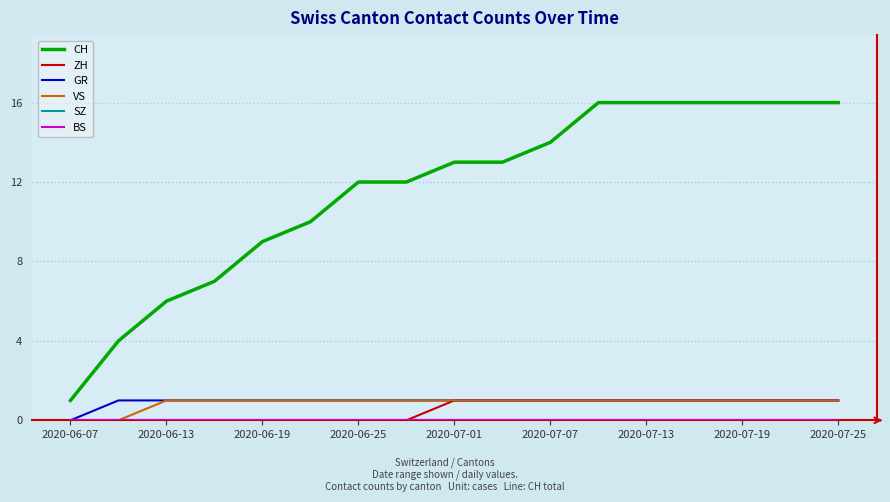

Does the chart have visible grid lines?

Yes